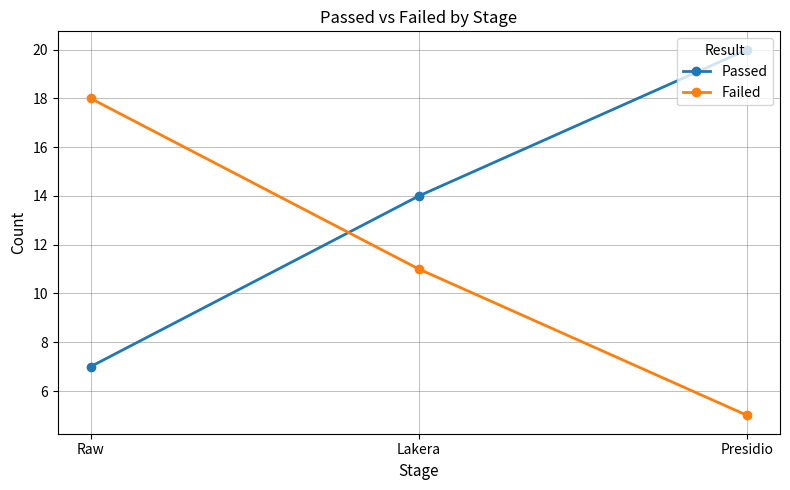

Reading left to right, what are all the values shown in this chart?

Passed: Raw=7	Lakera=14	Presidio=20
Failed: Raw=18	Lakera=11	Presidio=5